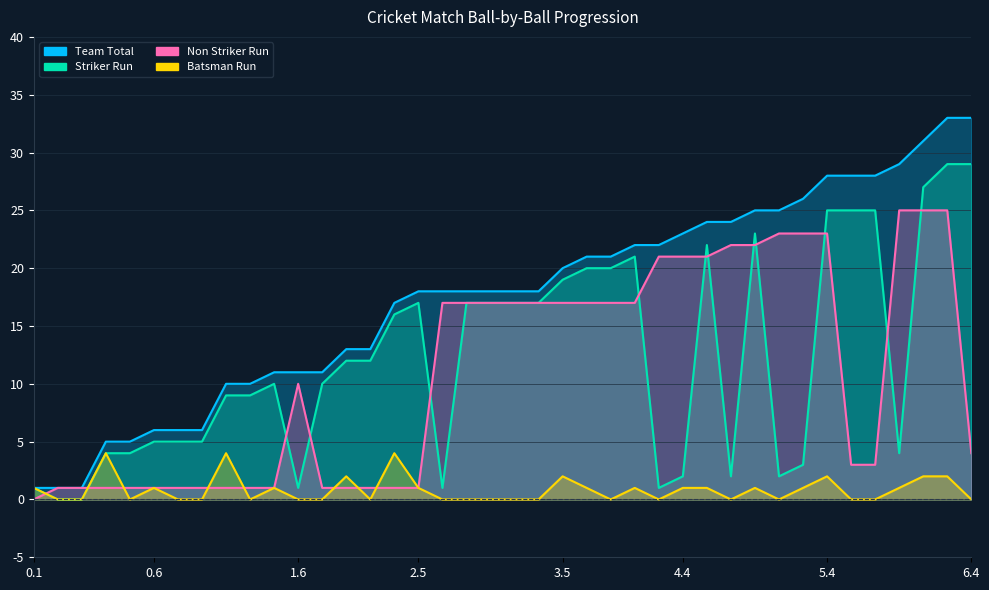

Is the value of Team Total at 4.6 greater than the value of Non Striker Run at 3.1?

Yes